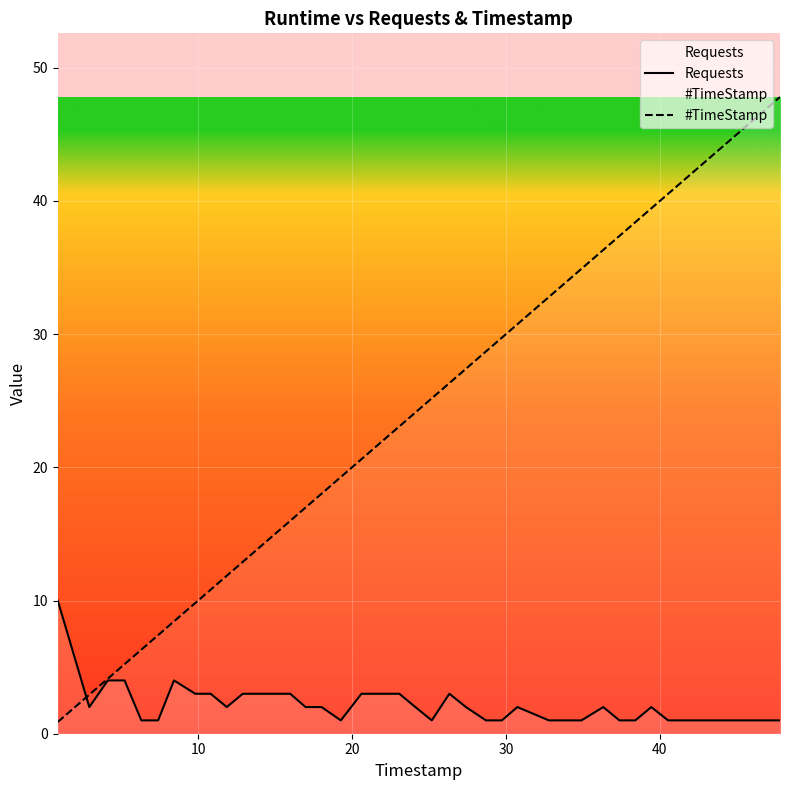

What is the maximum value for Requests?

10.0